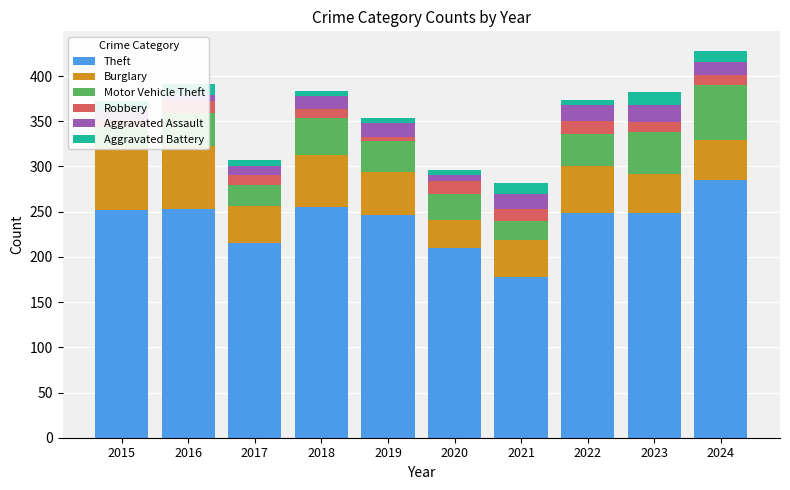

Rank the series by their maximum value, from highest to lowest.

Theft, Burglary, Motor Vehicle Theft, Aggravated Assault, Robbery, Aggravated Battery